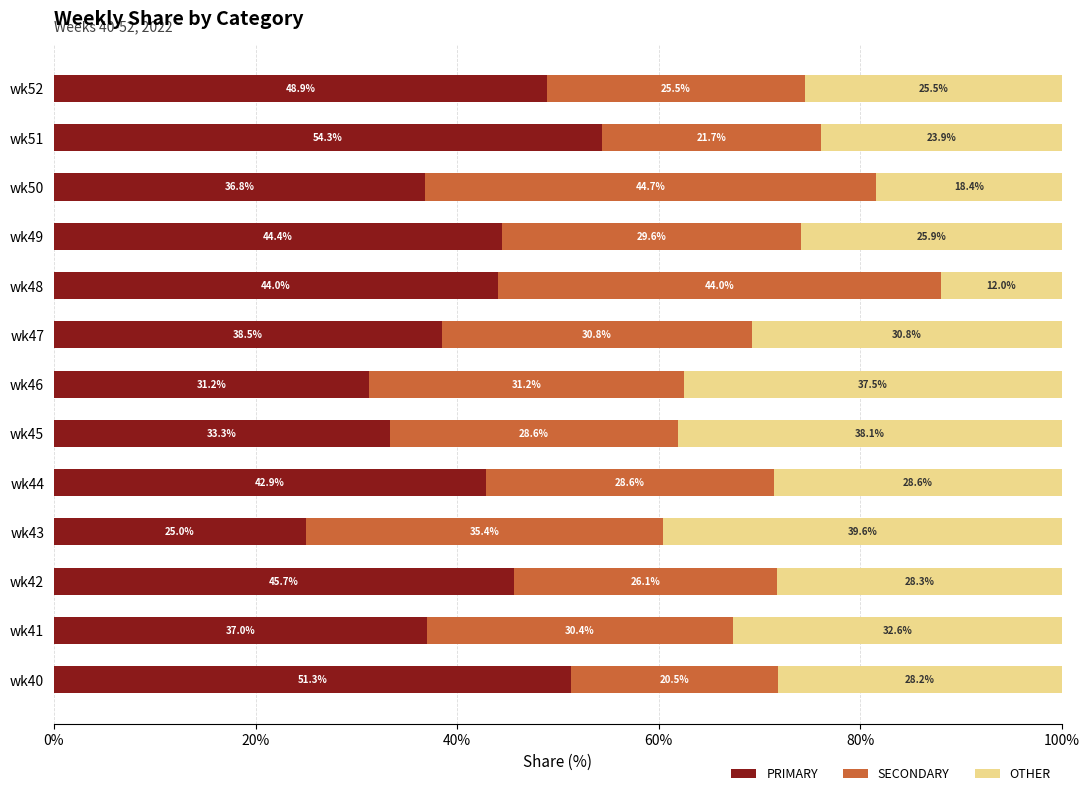

What is the highest value of the PRIMARY series?

54.3